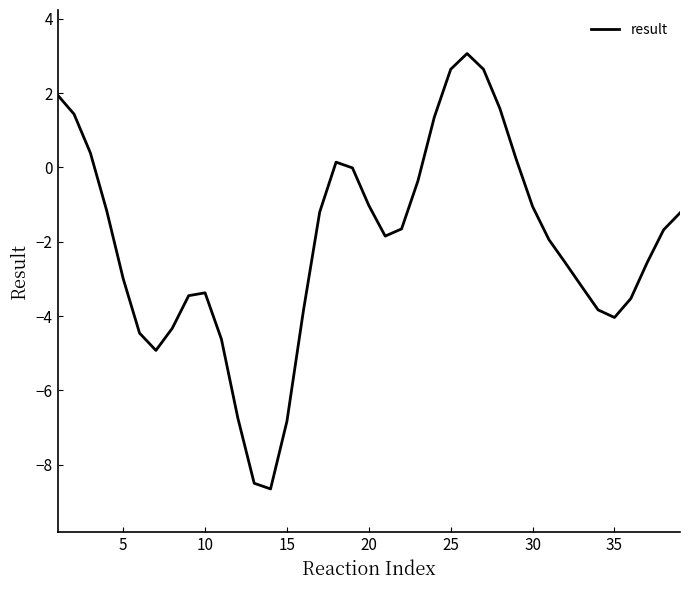

What is the difference between the maximum and minimum values?

11.7